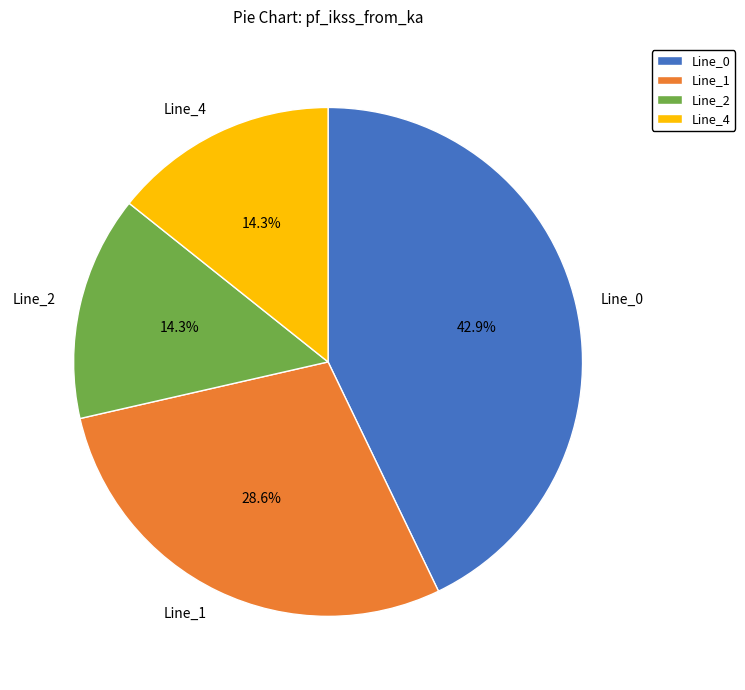

True or false: Line_0 accounts for 33% of the total.

False